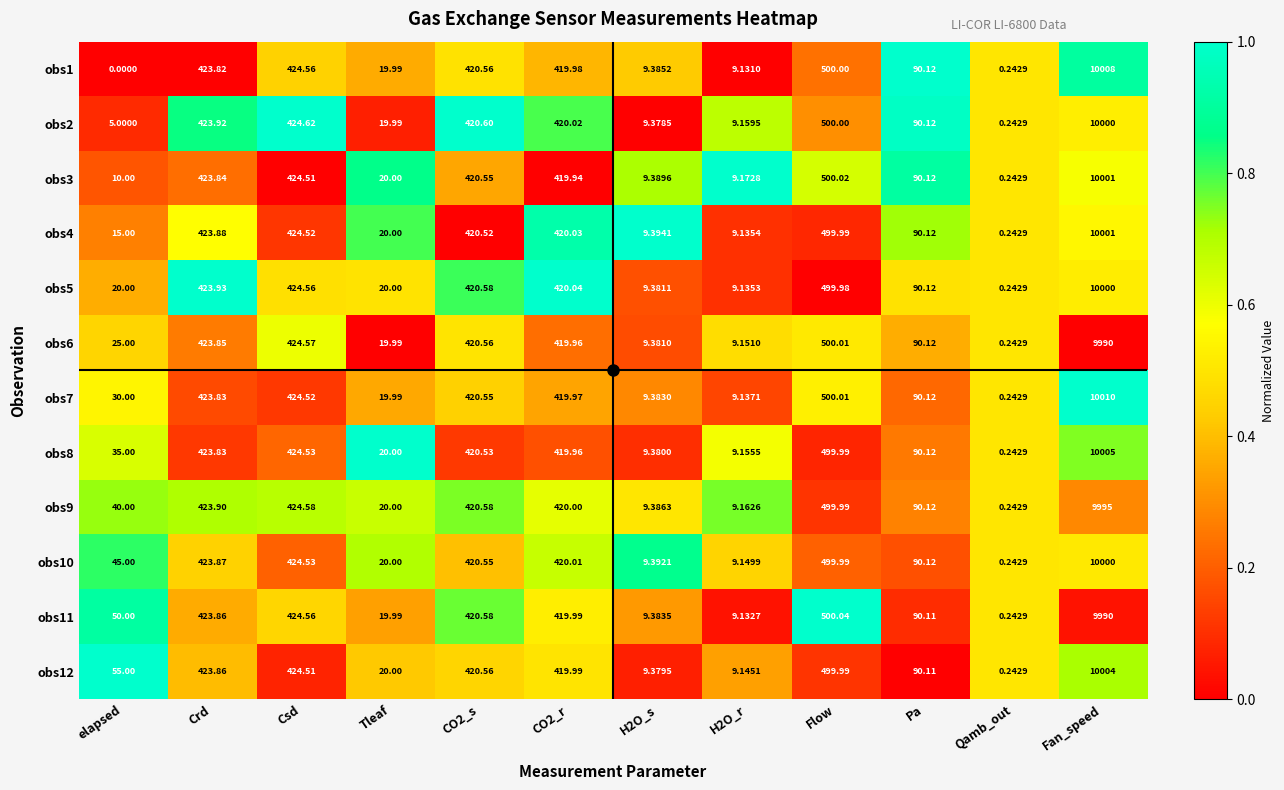

At which label is obs12 closest to 5002?

Flow